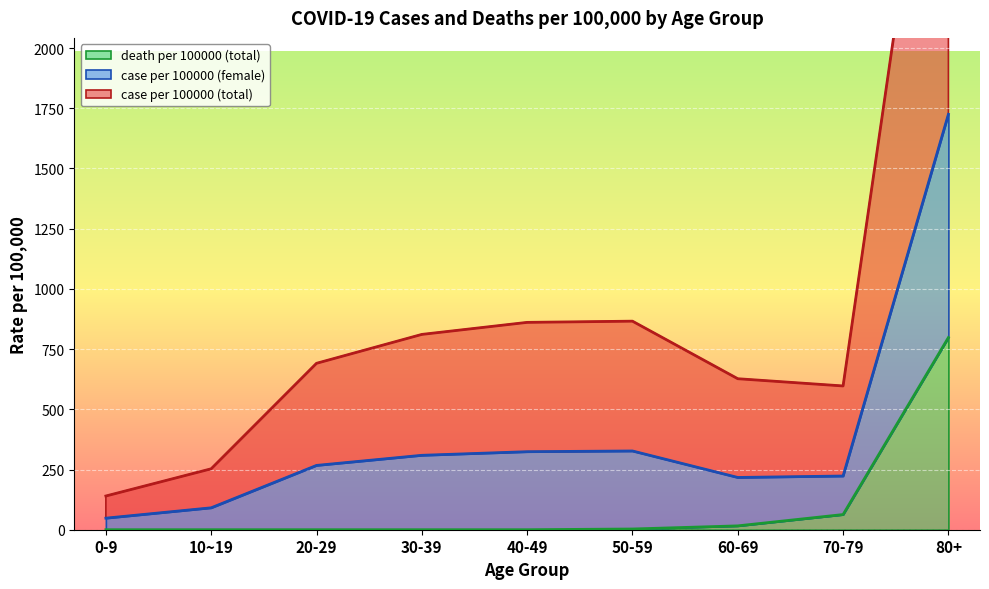

What is the sum of the death per 100000 (total) values at 80+ and 60-69?

814